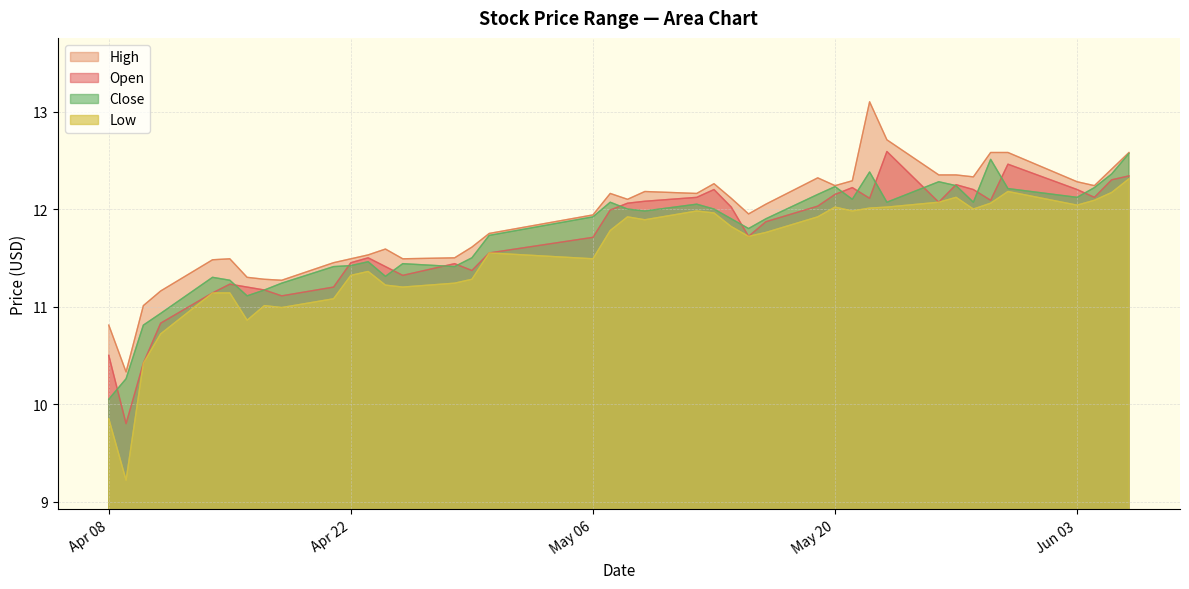

What is the sum of all close values?

468.9